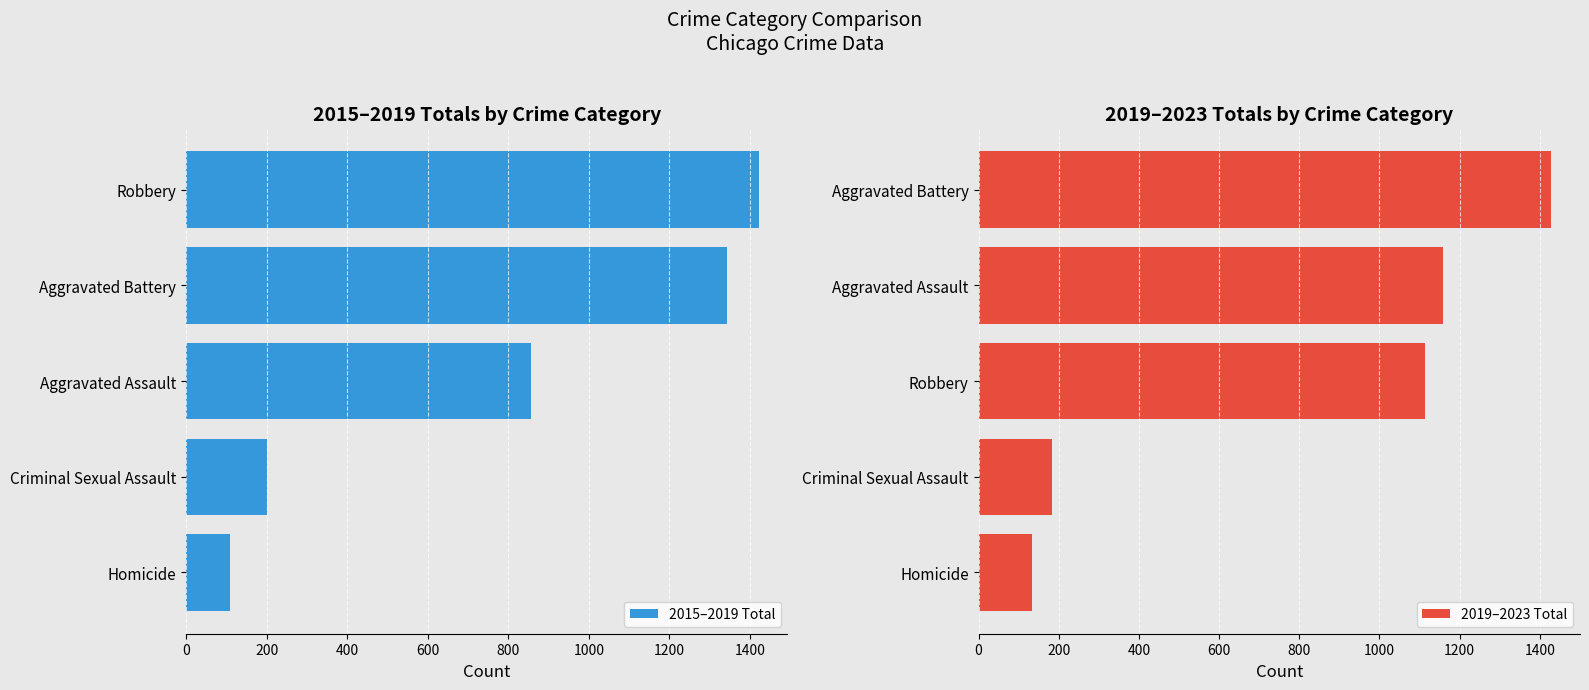

Is it true that 2019–2023 Total equals 1113 at Robbery?

True